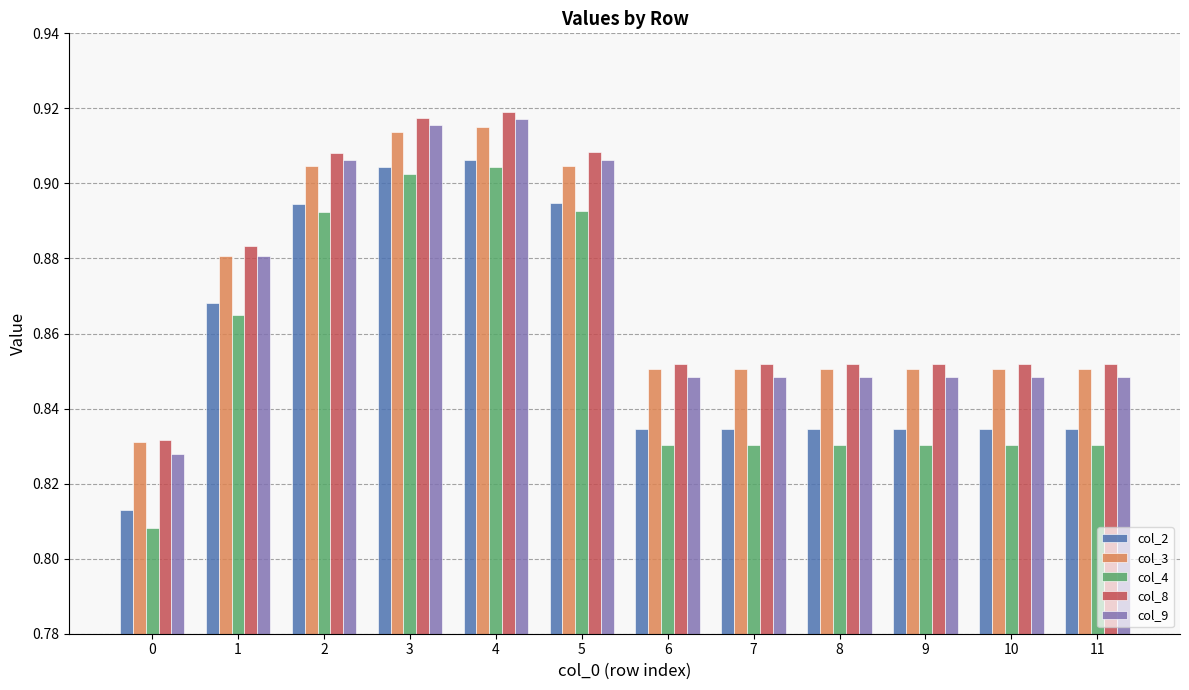

The value of col_9 at 2 is 1.6. True or false?

False